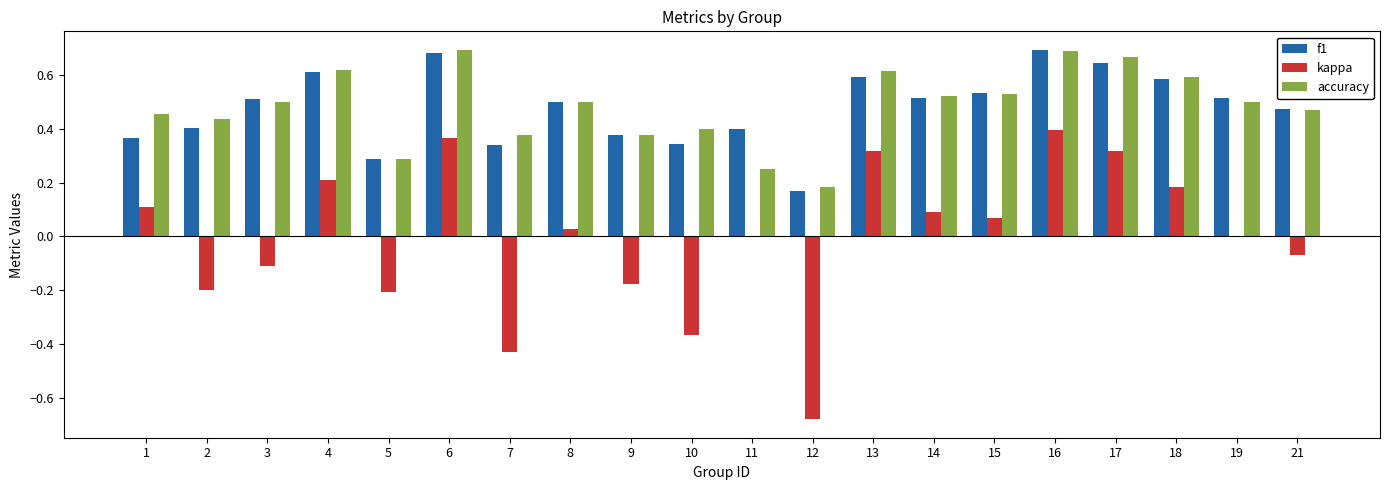

What is the sum of all accuracy values?

9.6